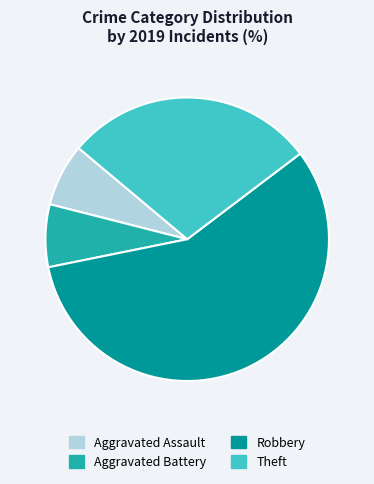

Which slice represents more than half of the pie?

Robbery